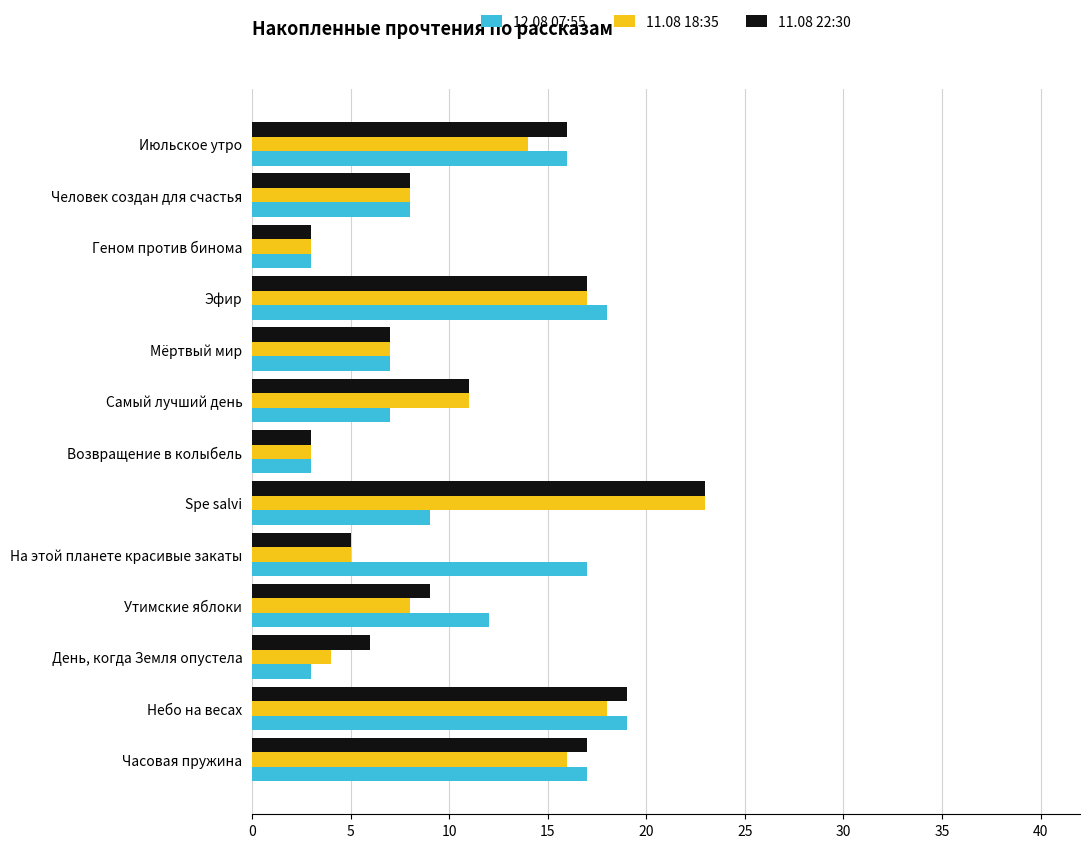

What is the difference between the maximum and second lowest values in the 12.08 07:55 series?

16